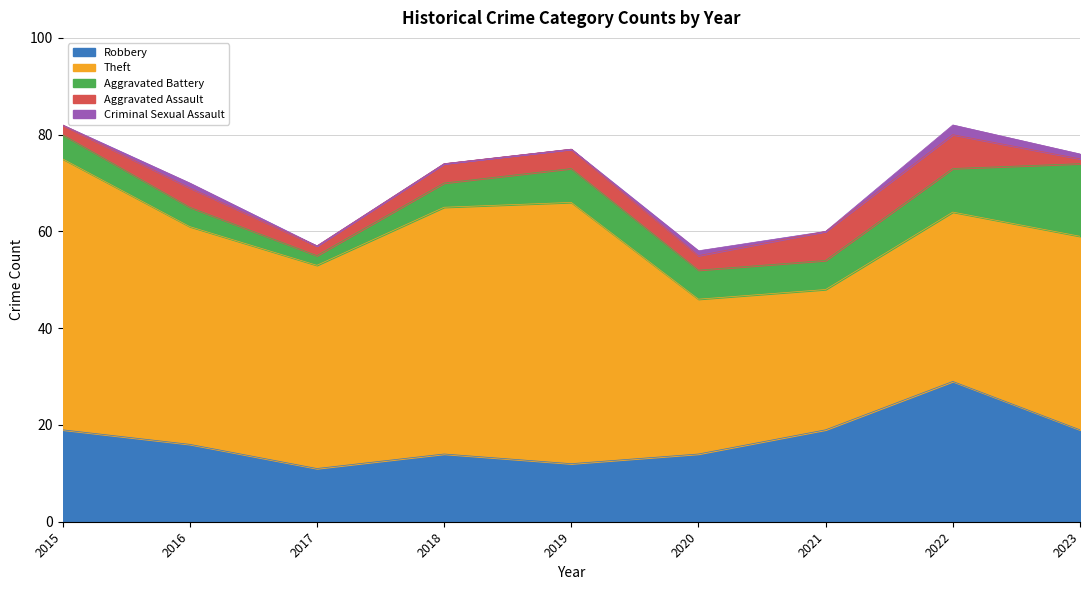

Where is Theft nearest to the value 42?

2017